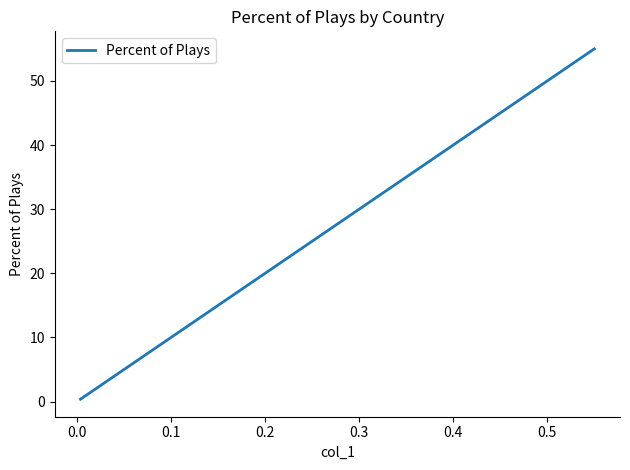

Does the chart display data point markers on the line(s)?

No